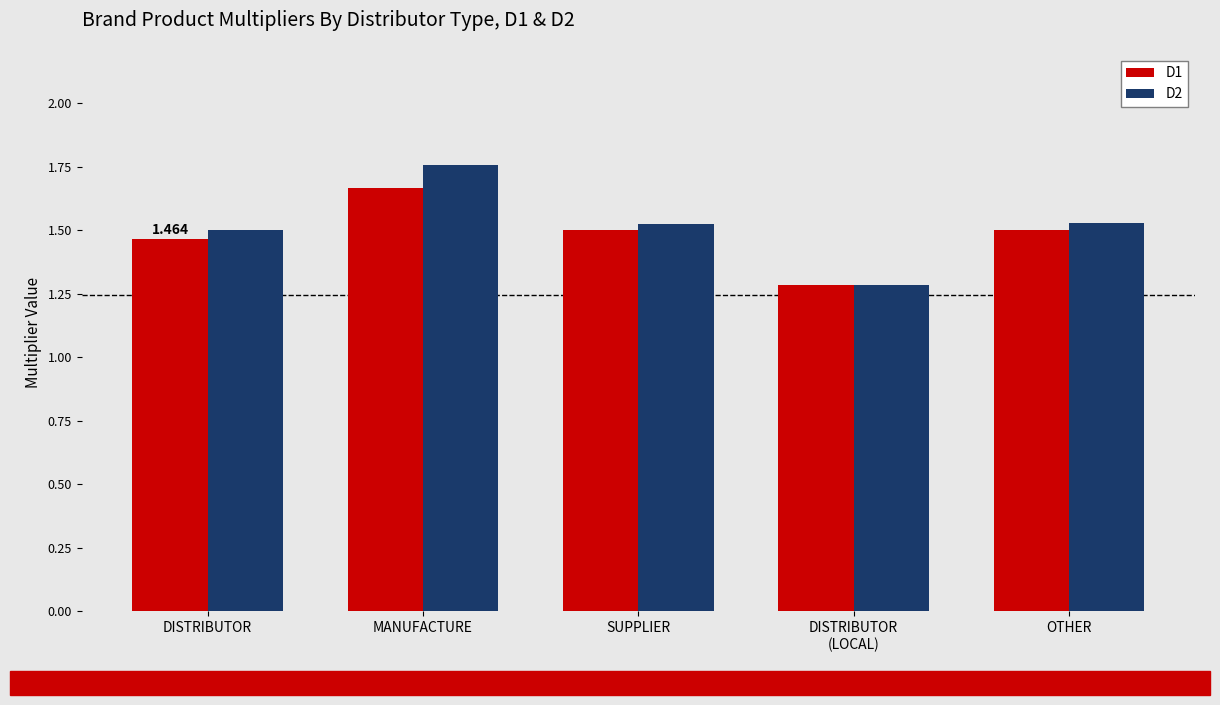

How many groups of bars are there?

5